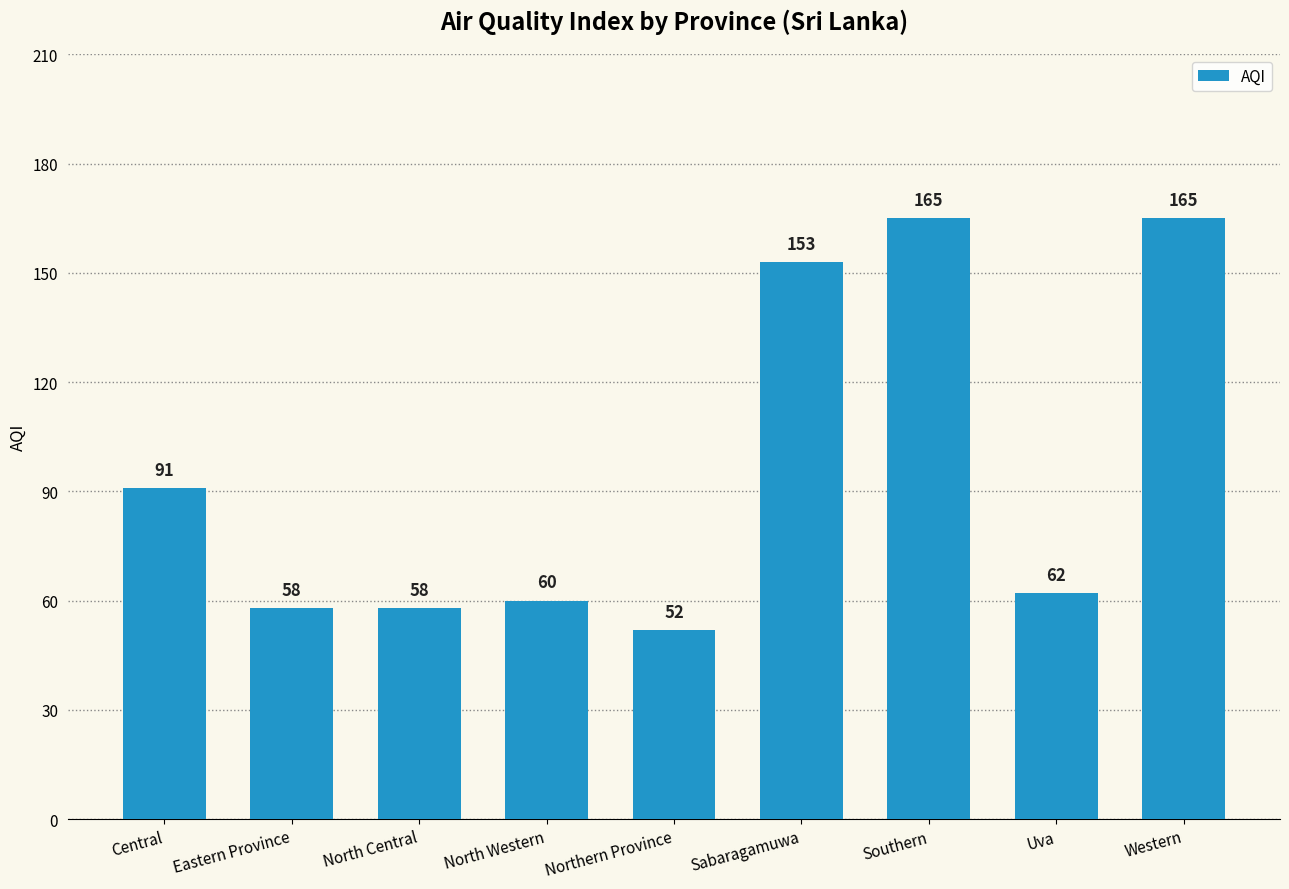

The value at Northern Province is 52. True or false?

True